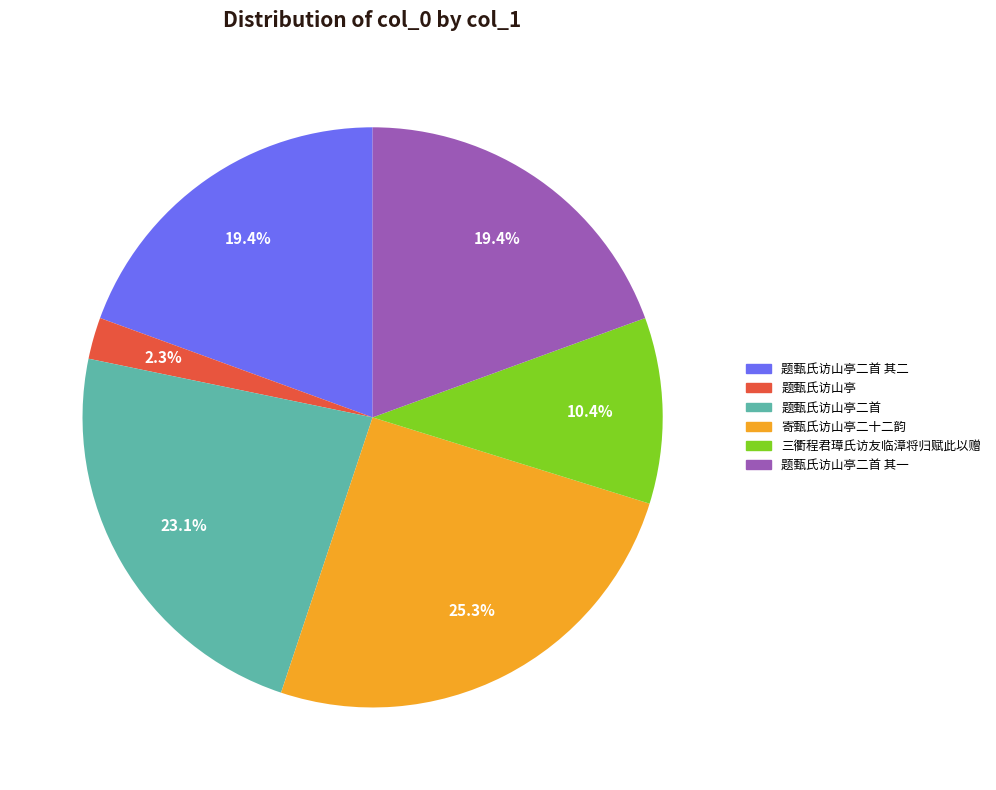

To the nearest percent, what is the difference between the largest and smallest slice percentages?

23%